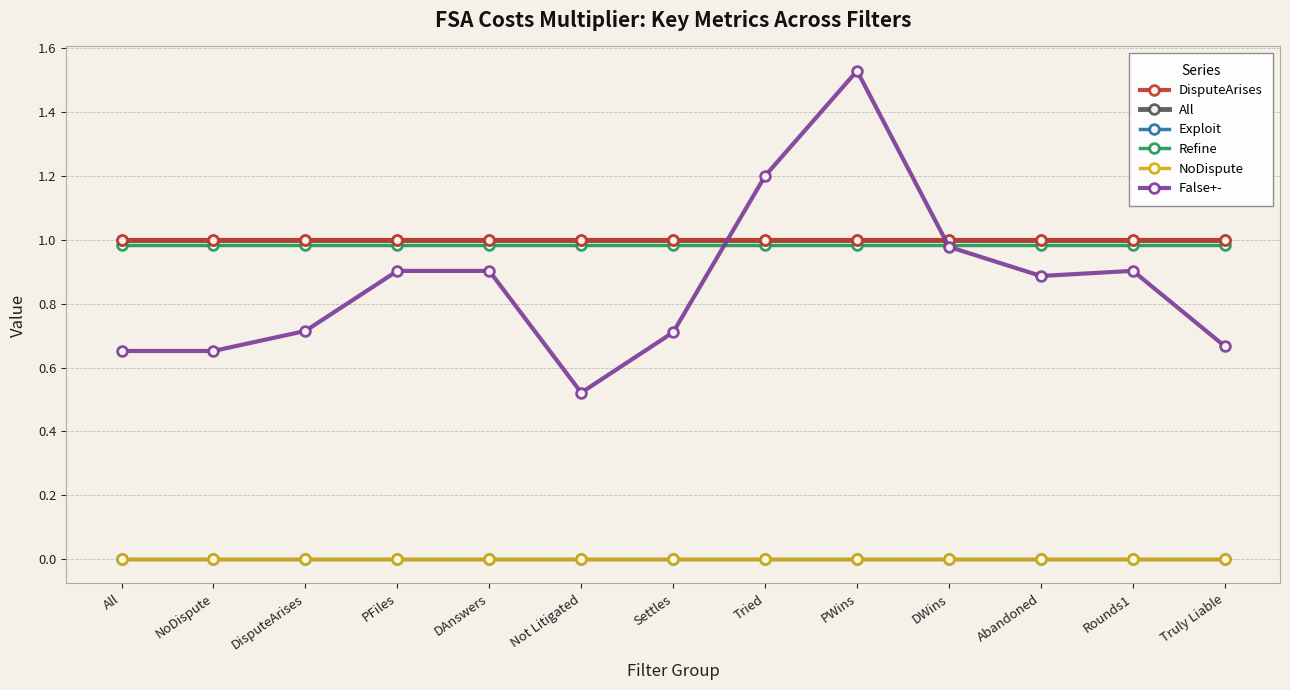

Is this an area chart (filled region under the line)?

No